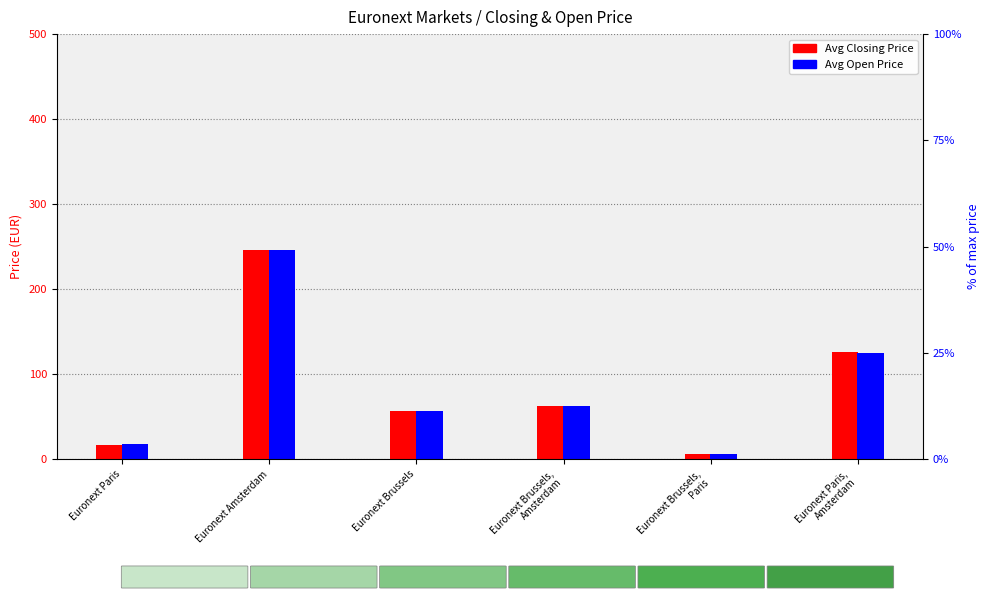

What is the value of the Avg Closing Price bar at the 1st from the left?

17.1